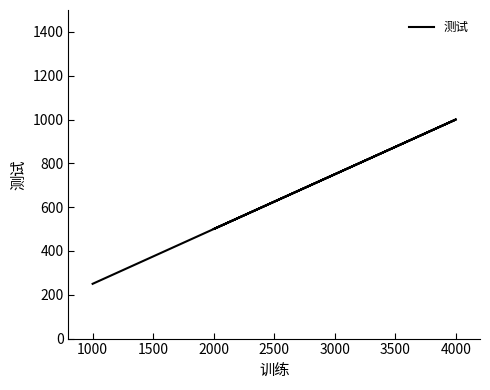

Which has a higher value, 2000 or 4000?

4000